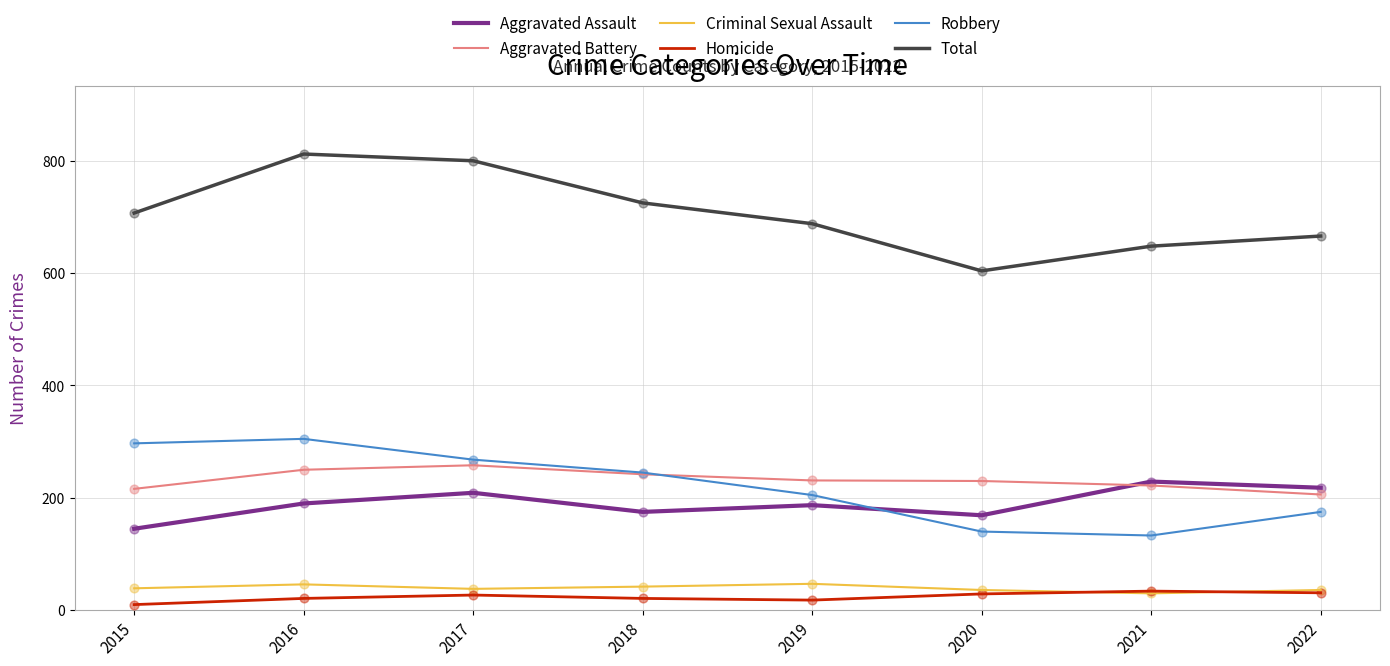

Which series changed the most between 2017 and 2022?

Total